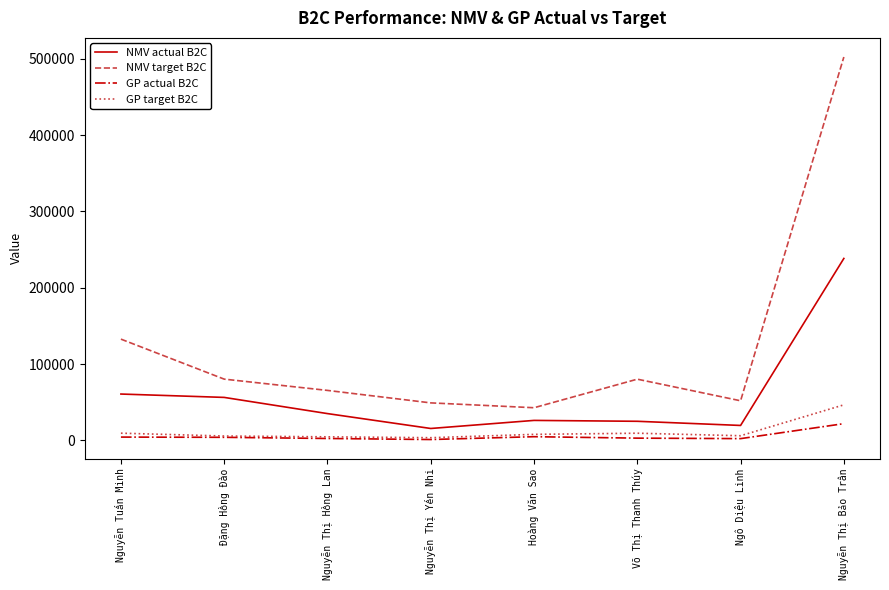

True or false: GP target B2C and NMV target B2C intersect in this chart.

False